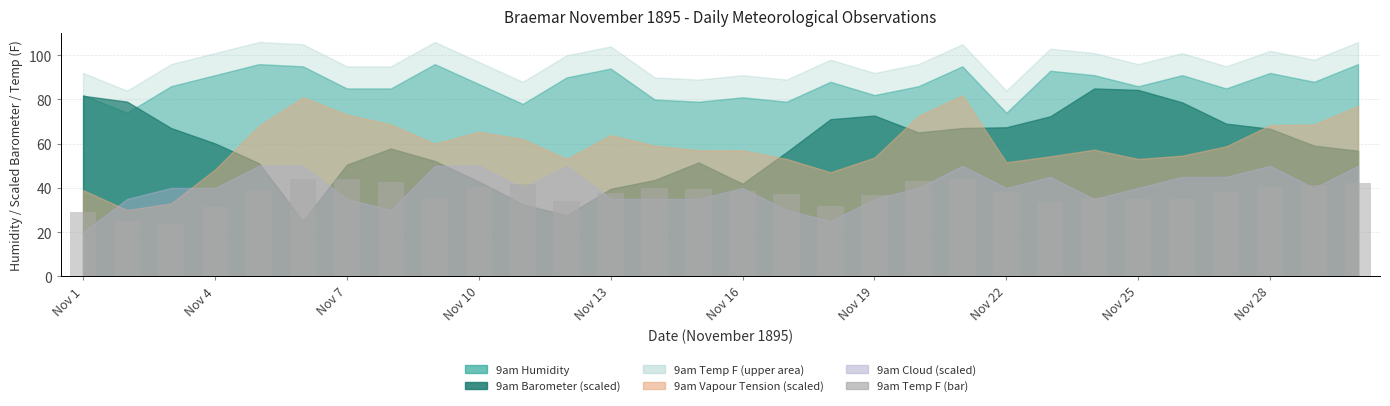

How many distinct data groups are displayed?

1